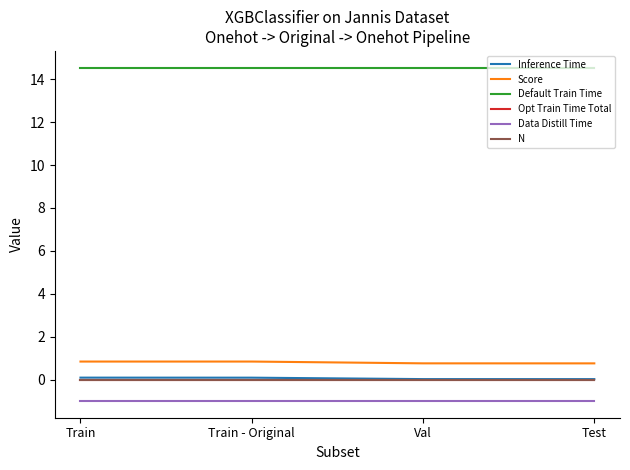

Is this an area chart (filled region under the line)?

No